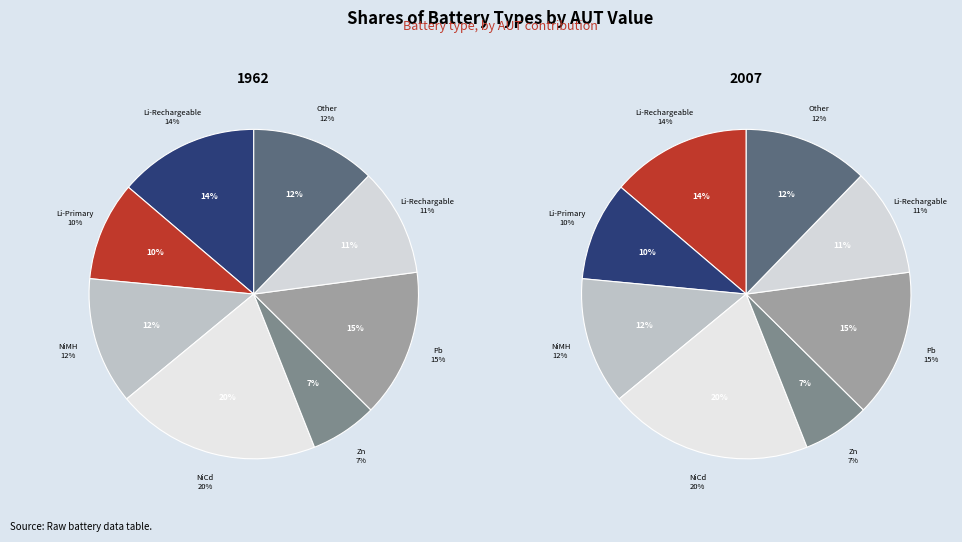

Rank the categories by value from lowest to highest.

battZn, battLiPrimary, battLiRechargable, battOther, battNiMH, battLiRechargeable, battPb, battNiCd